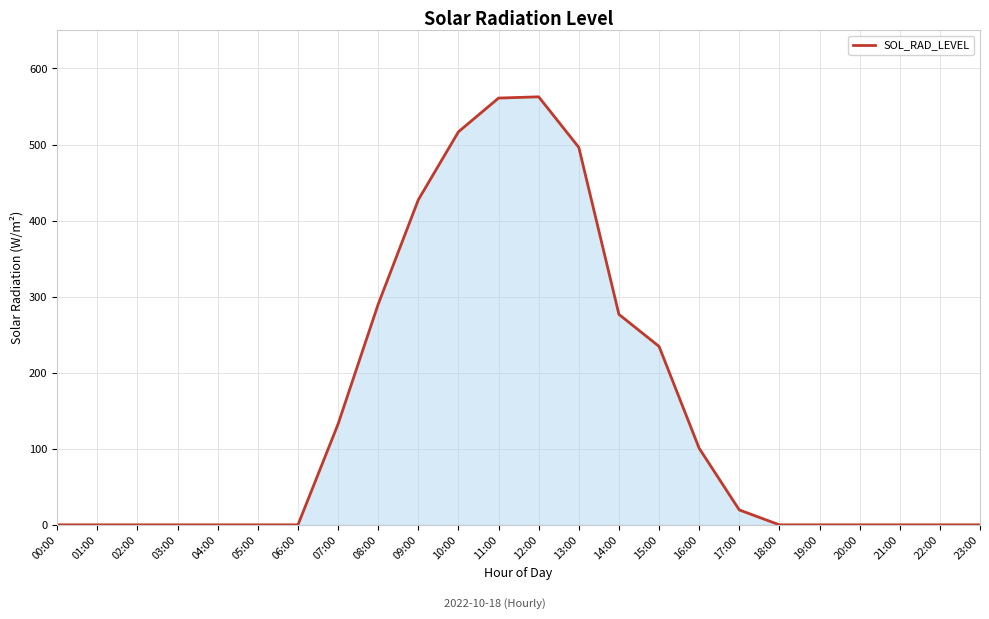

What is the change in value from 10:00 to 21:00?

-516.7